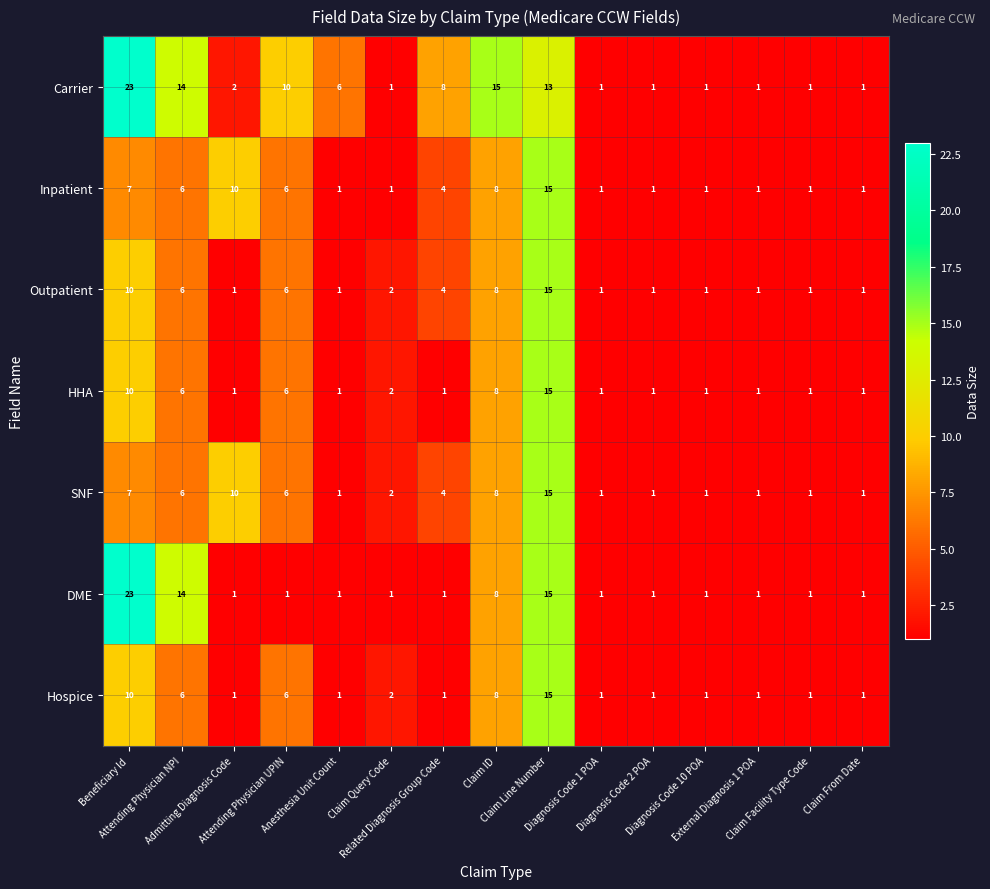

Which series has the largest total across all categories?

Carrier